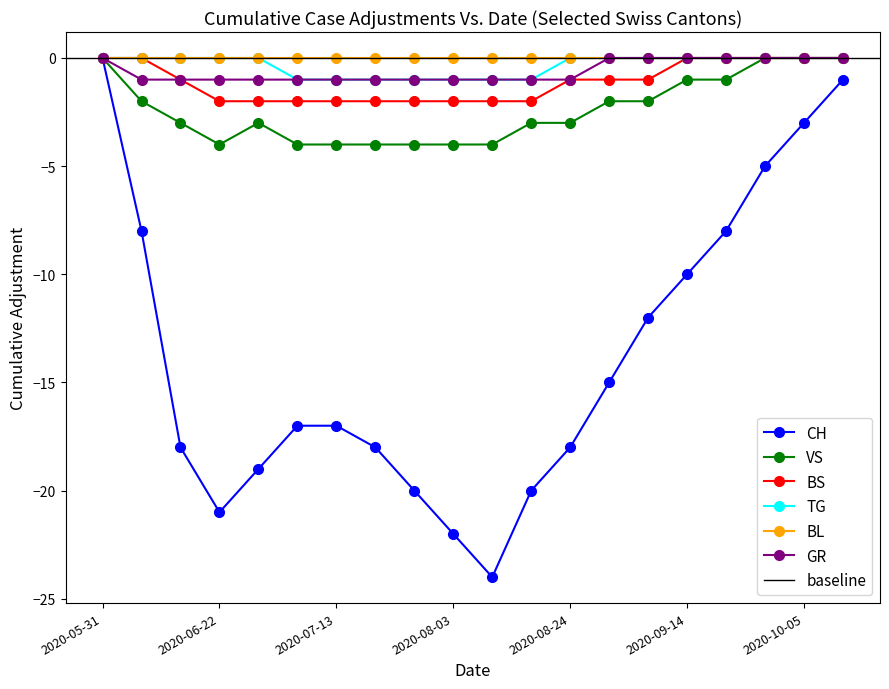

Which series has the largest total across all categories?

TG